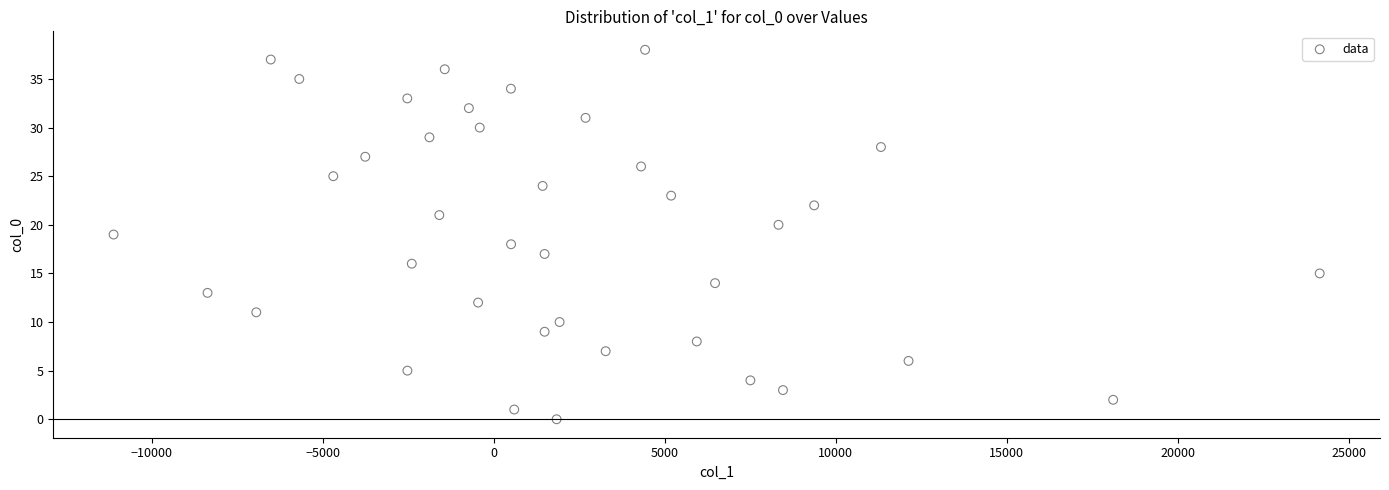

What is the range of Y values (max minus min)?

38